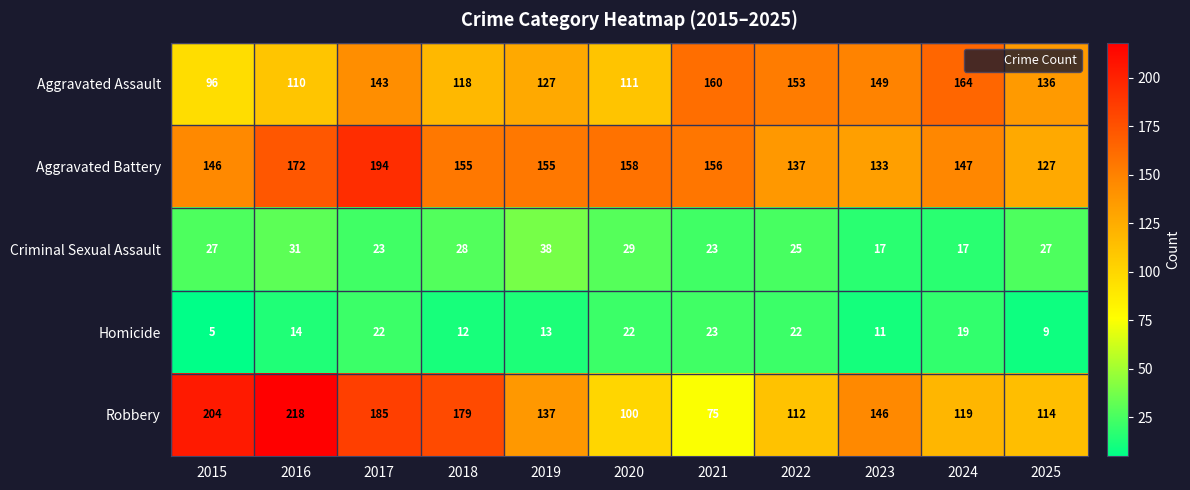

What is the average value of the Criminal Sexual Assault series?

26